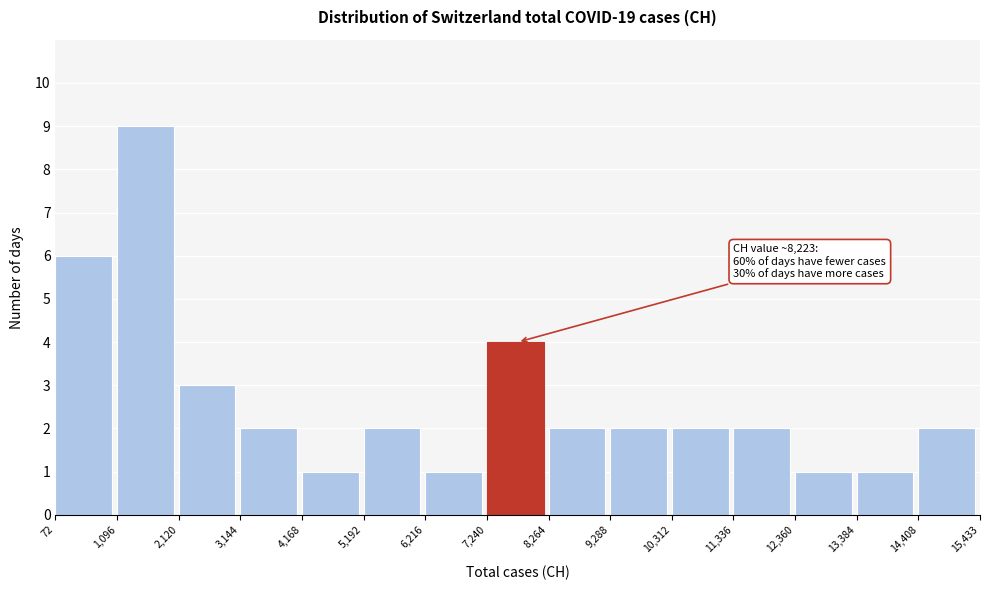

Which range on the x-axis has the tallest bar?

1,096 to 2,120